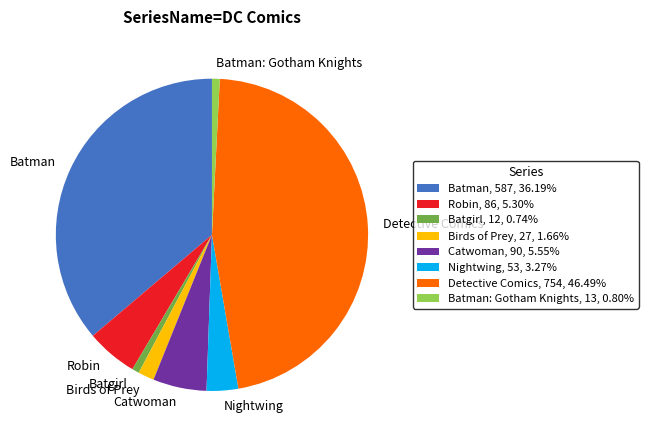

Between Birds of Prey and Batman: Gotham Knights, which is larger?

Birds of Prey